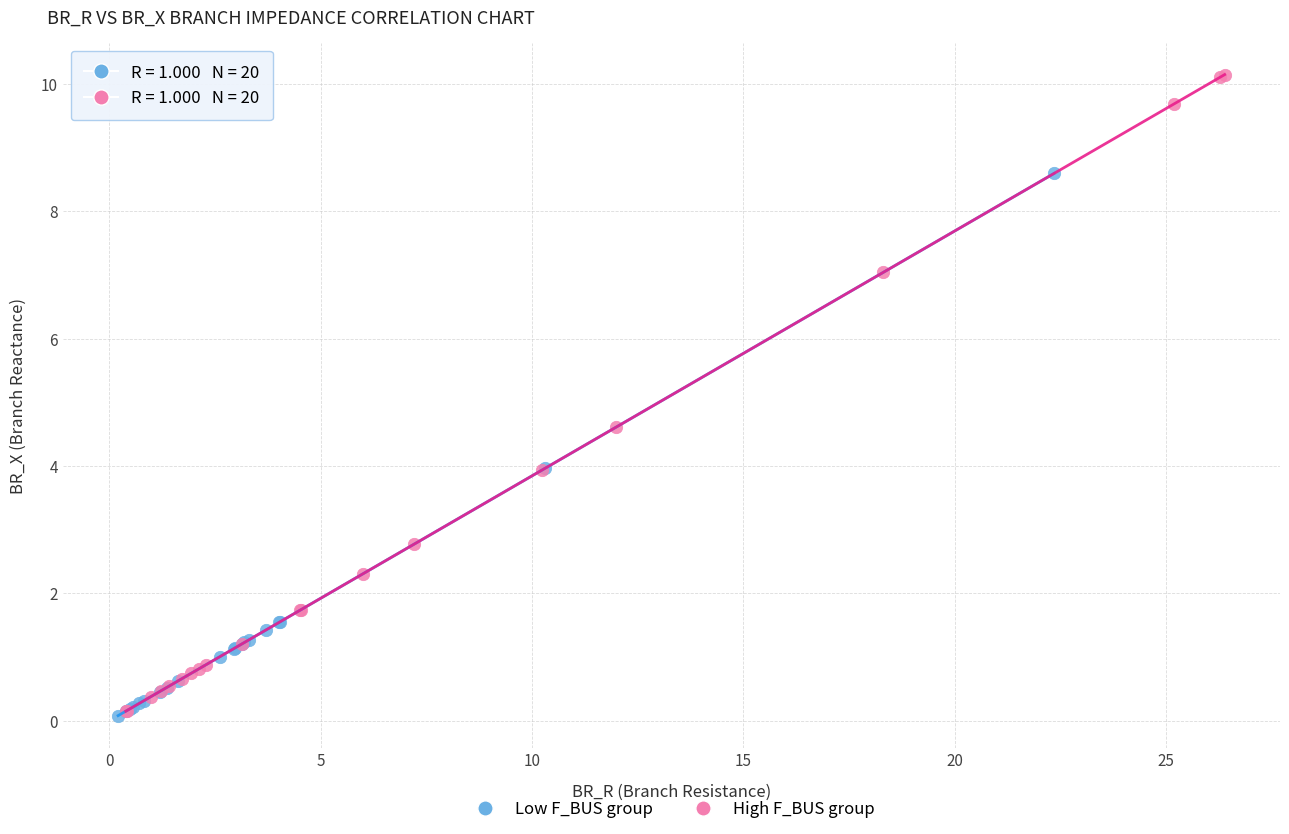

Which series reaches the maximum Y coordinate?

High F_BUS group